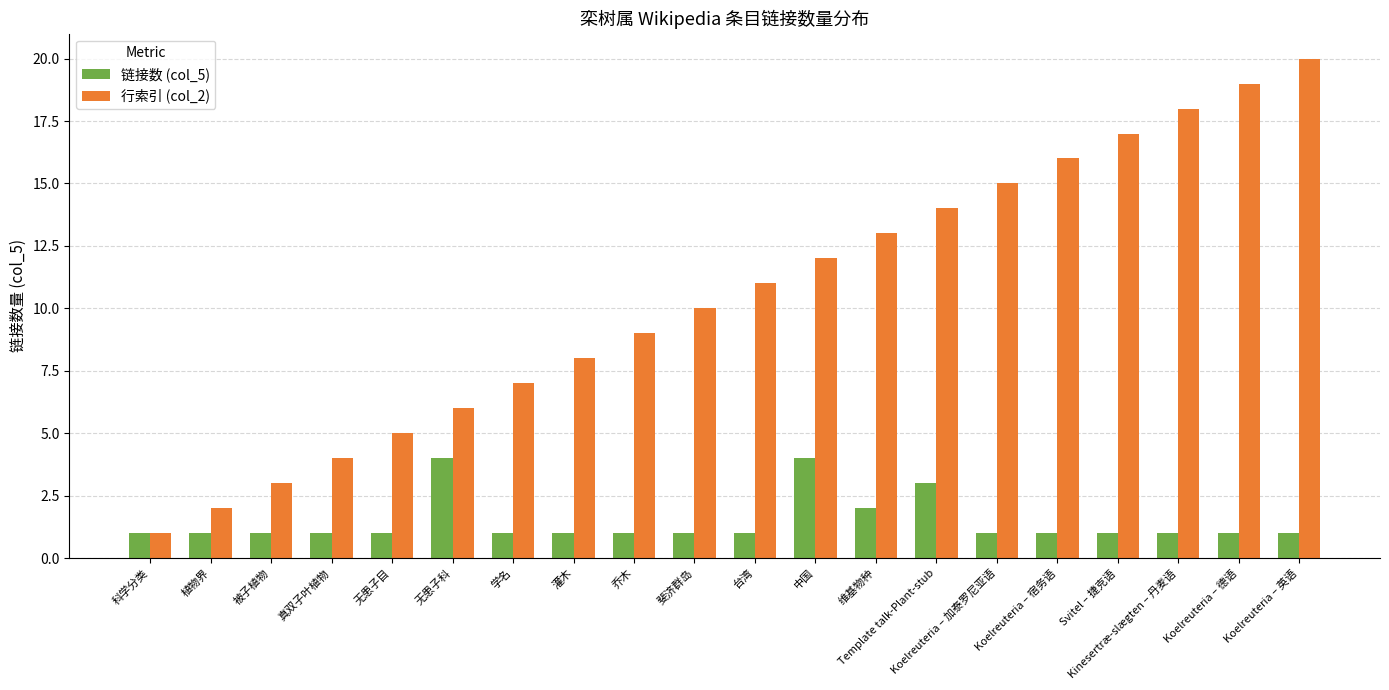

Does the chart contain any negative values?

No